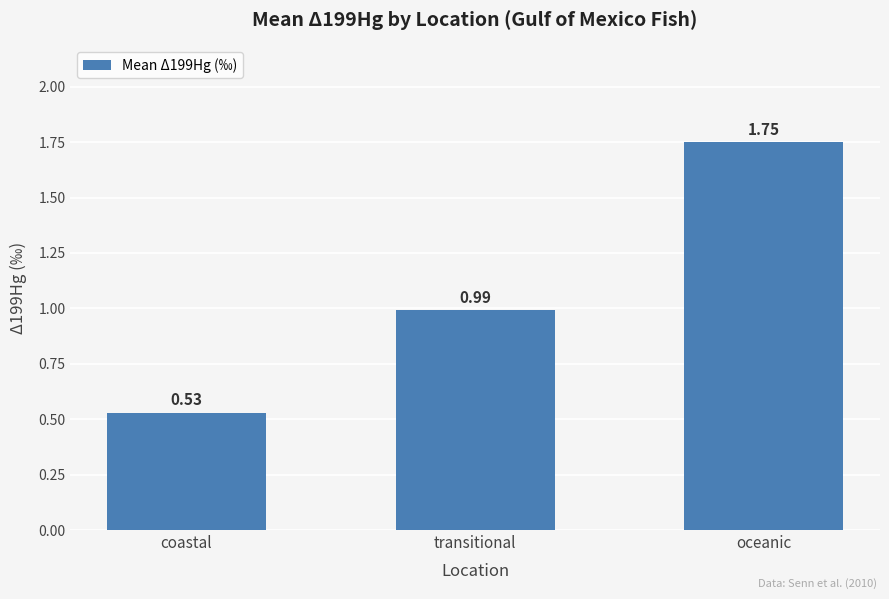

What is the change in value from transitional to oceanic?

+0.8